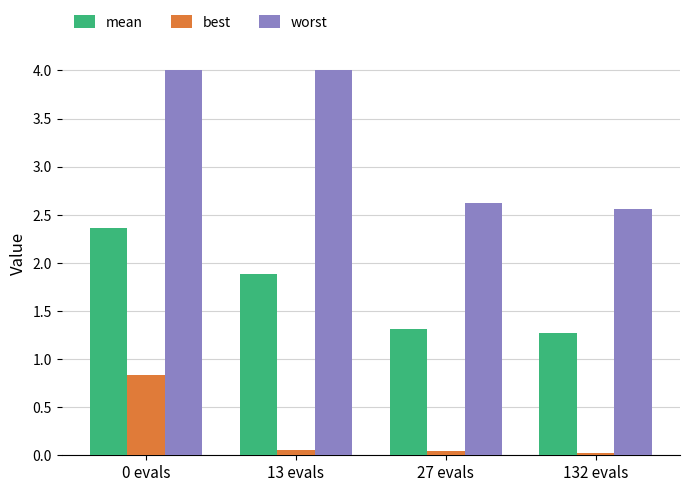

The value of worst at 27 evals is 2.6. True or false?

True